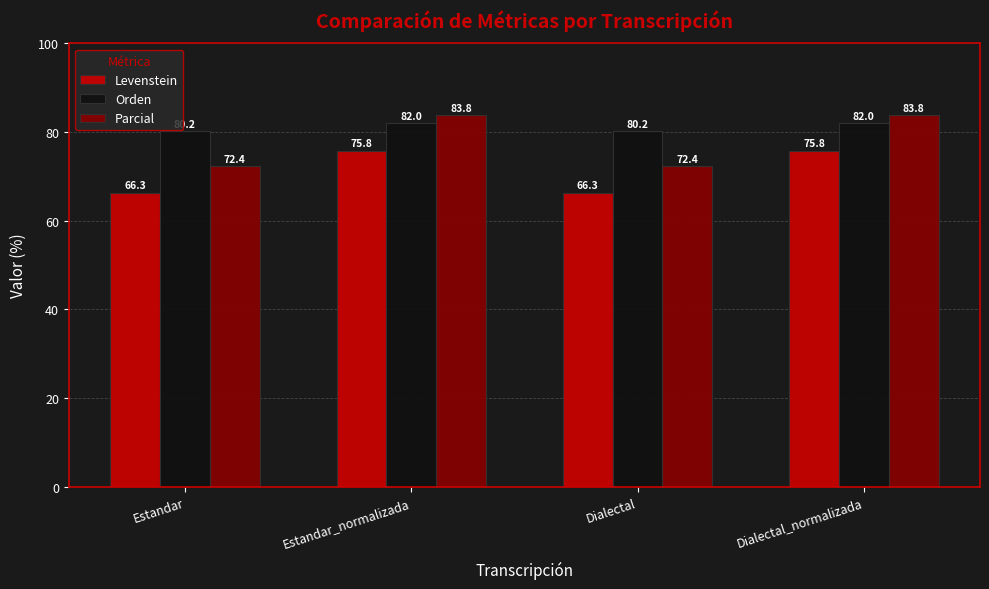

What is the minimum value shown in the chart?

66.3